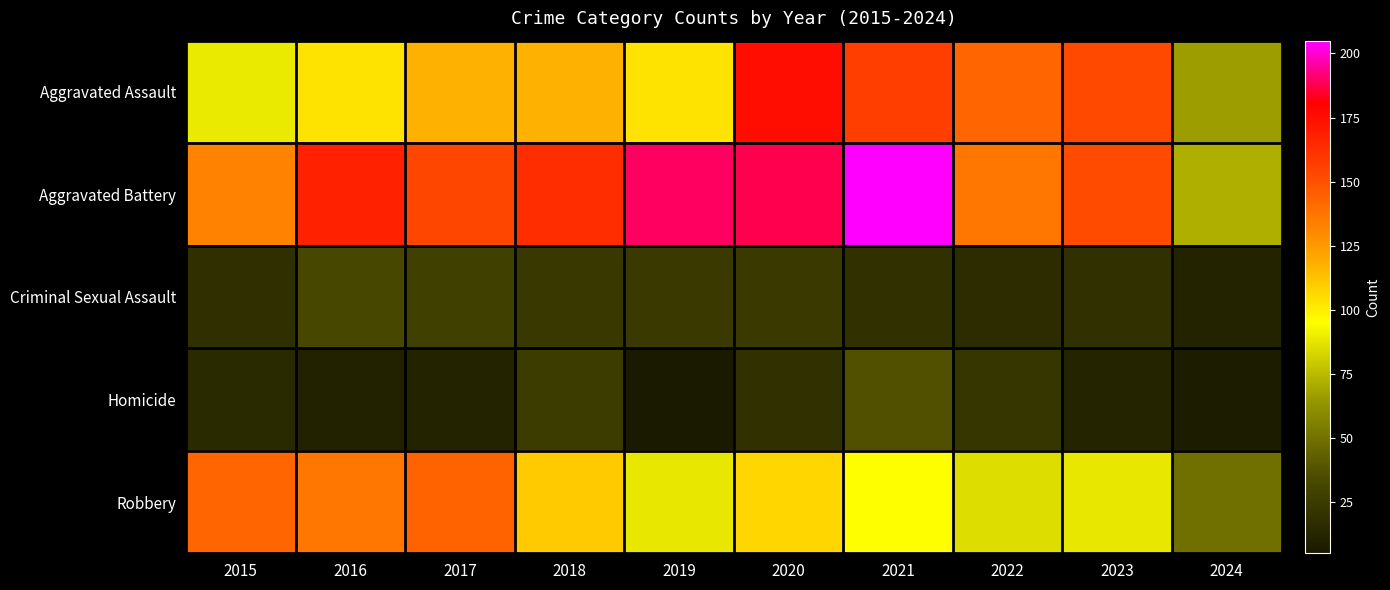

Which series has the largest range (max minus min)?

Aggravated Battery